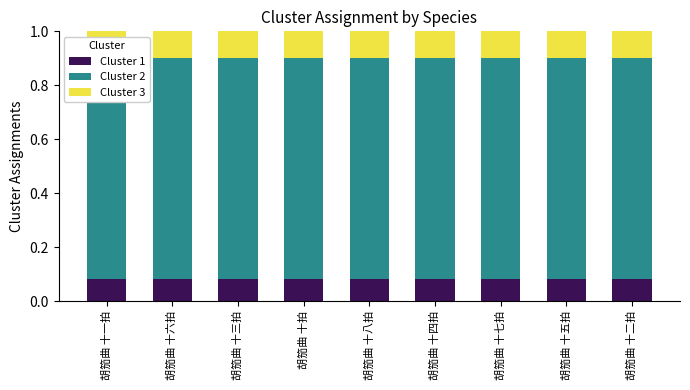

What is the label of the 7th bar from the left?

胡笳曲 十七拍